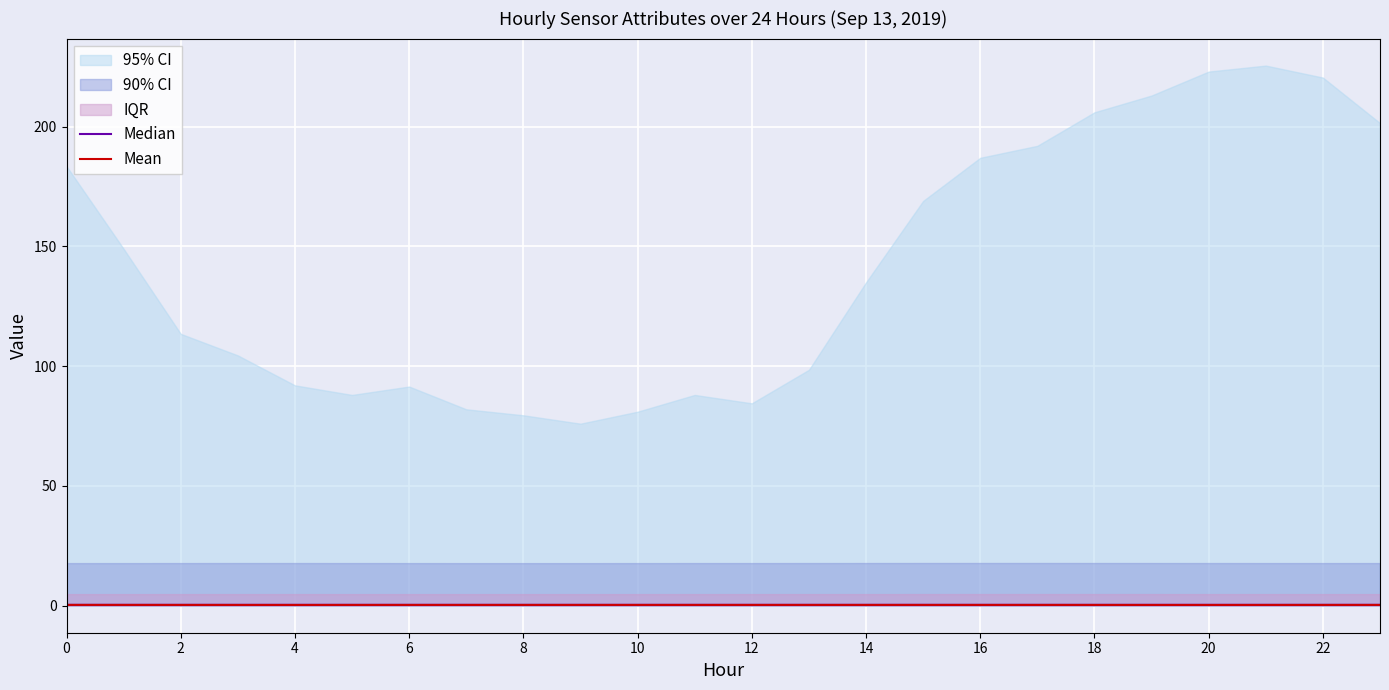

What is the average value of the Median series?

0.4